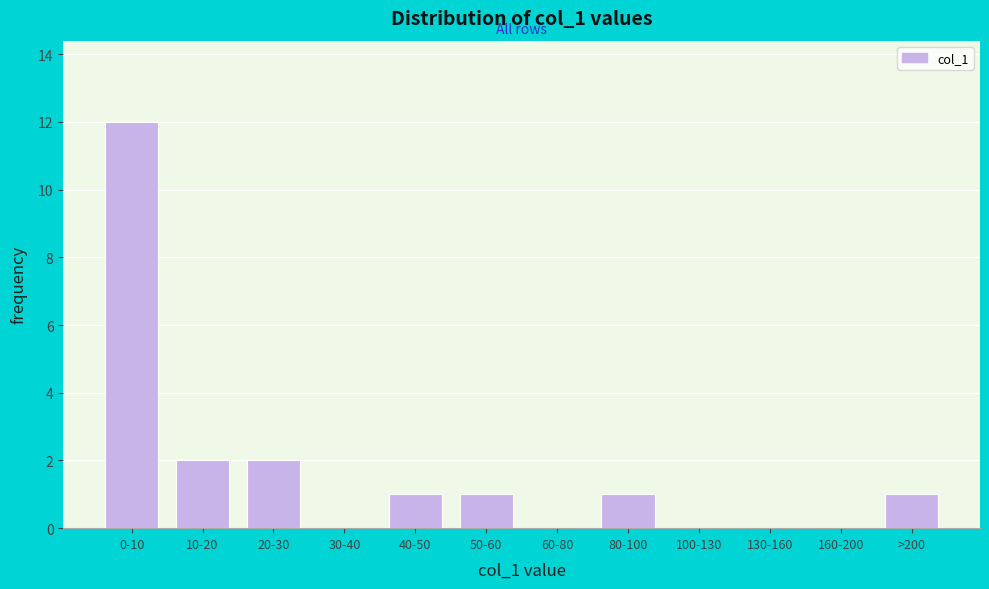

Reading left to right, what are all the values shown in this chart?

0-10=12	10-20=2	20-30=2	30-40=0	40-50=1	50-60=1	60-80=0	80-100=1	100-130=0	130-160=0	160-200=0	>200=1